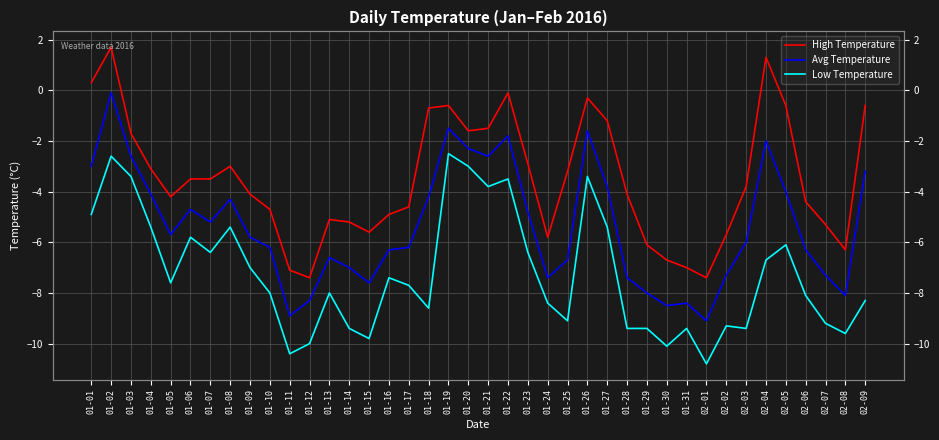

Reading left to right, what are all the values shown in this chart?

High Temperature: 0.3	1.7	-1.7	-3.1	-4.2	-3.5	-3.5	-3.0	-4.1	-4.7	-7.1	-7.4	-5.1	-5.2	-5.6	-4.9	-4.6	-0.7	-0.6	-1.6	-1.5	-0.1	-2.9	-5.8	-3.2	-0.3	-1.2	-4.1	-6.1	-6.7	-7.0	-7.4	-5.7	-3.8	1.3	-0.6	-4.4	-5.3	-6.3	-0.6
Avg Temperature: -3.0	-0.1	-2.6	-4.1	-5.7	-4.7	-5.2	-4.3	-5.8	-6.2	-8.9	-8.3	-6.6	-7.0	-7.6	-6.3	-6.2	-4.2	-1.5	-2.3	-2.6	-1.8	-4.8	-7.4	-6.7	-1.6	-3.8	-7.4	-8.0	-8.5	-8.4	-9.1	-7.3	-6.0	-2.0	-4.0	-6.3	-7.3	-8.1	-3.2
Low Temperature: -4.9	-2.6	-3.4	-5.4	-7.6	-5.8	-6.4	-5.4	-7.0	-8.0	-10.4	-10.0	-8.0	-9.4	-9.8	-7.4	-7.7	-8.6	-2.5	-3.0	-3.8	-3.5	-6.4	-8.4	-9.1	-3.4	-5.4	-9.4	-9.4	-10.1	-9.4	-10.8	-9.3	-9.4	-6.7	-6.1	-8.1	-9.2	-9.6	-8.3